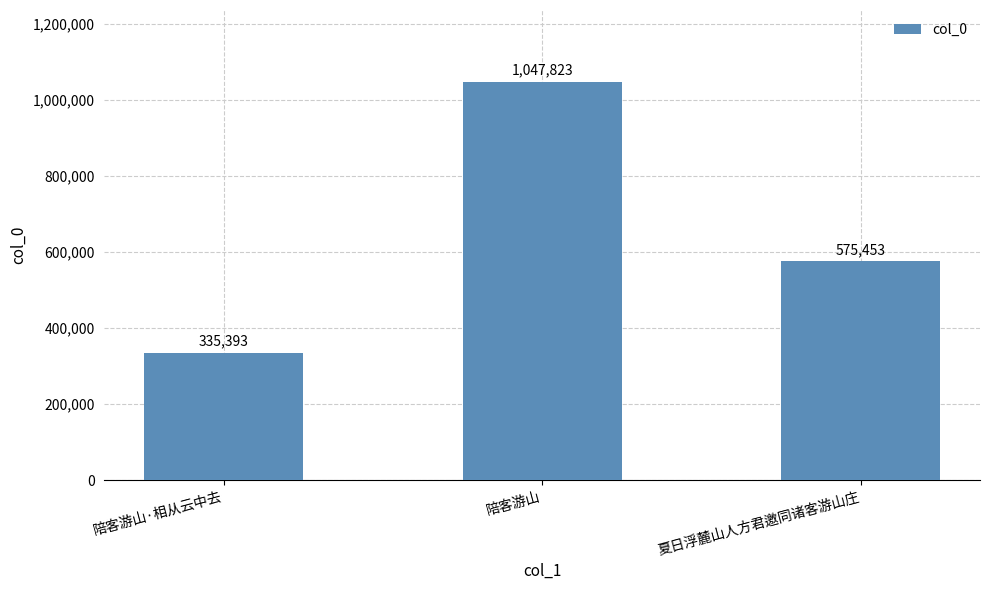

What value does the data have at 陪客游山·相从云中去, to the nearest 10?

335390